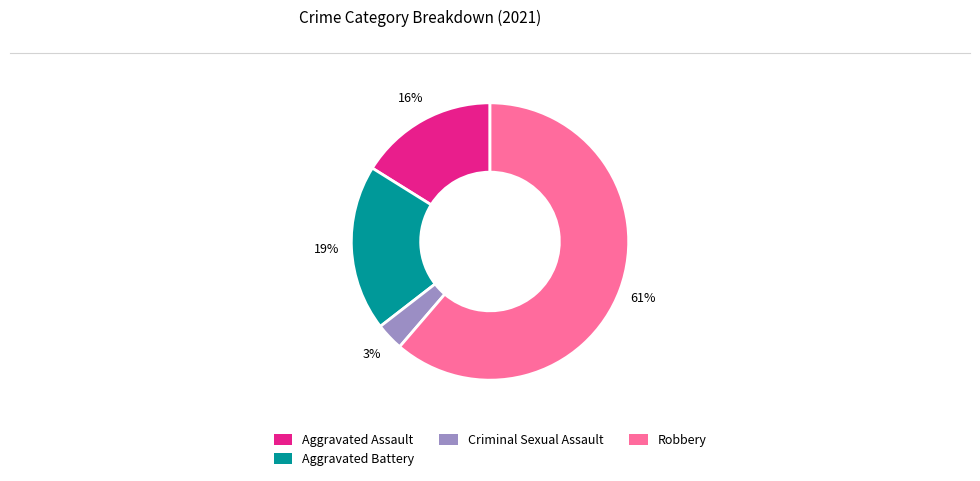

Which slice represents more than half of the pie?

Robbery